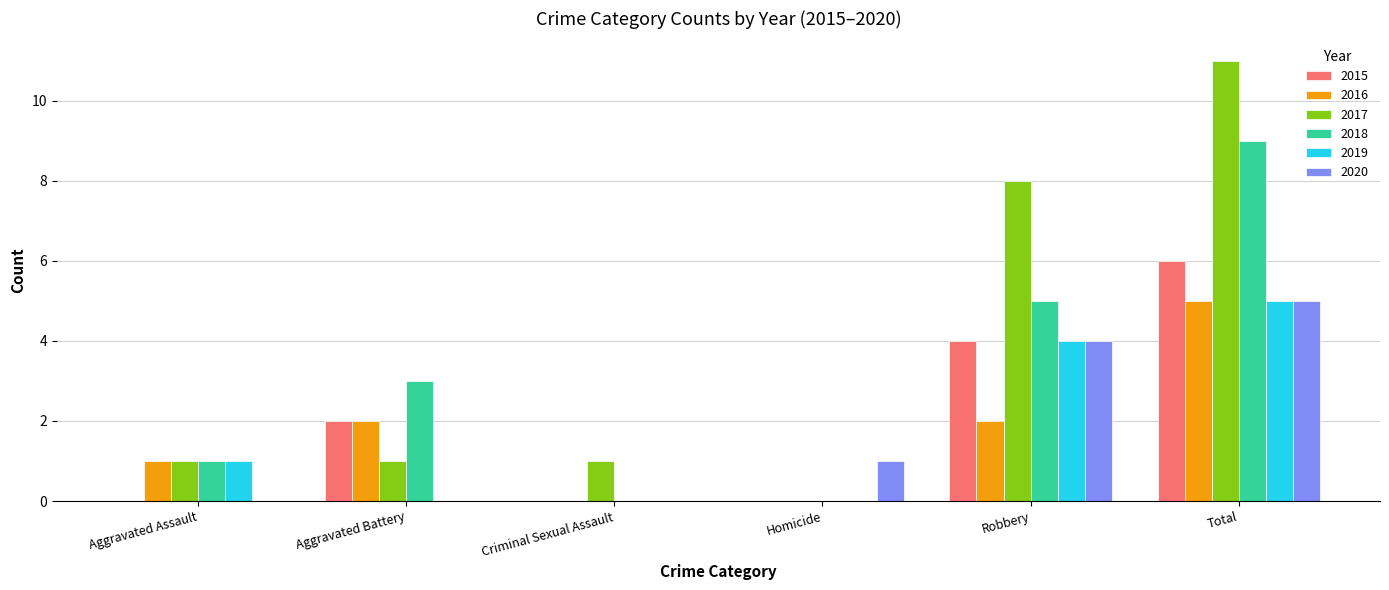

What are all the series names shown in the legend?

2015, 2016, 2017, 2018, 2019, 2020